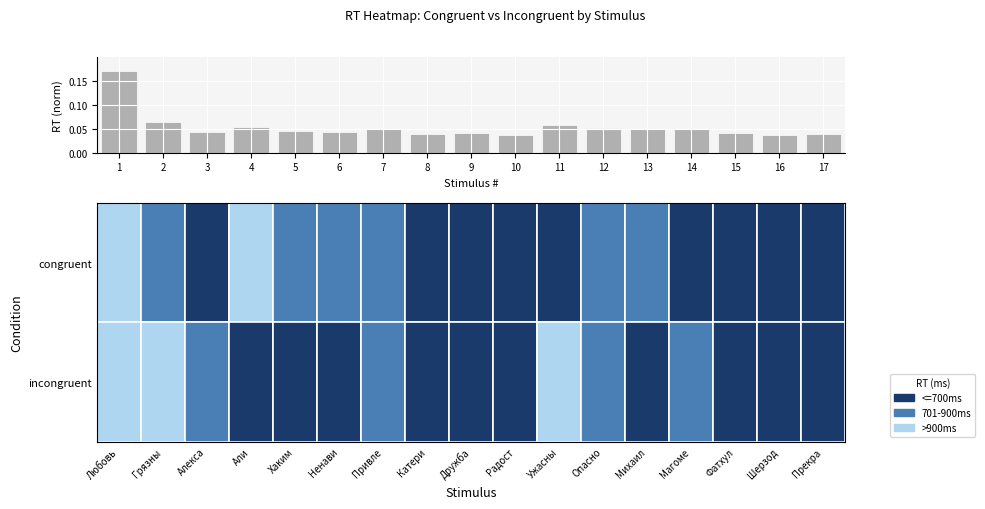

How many values are between 0 and 1?

17